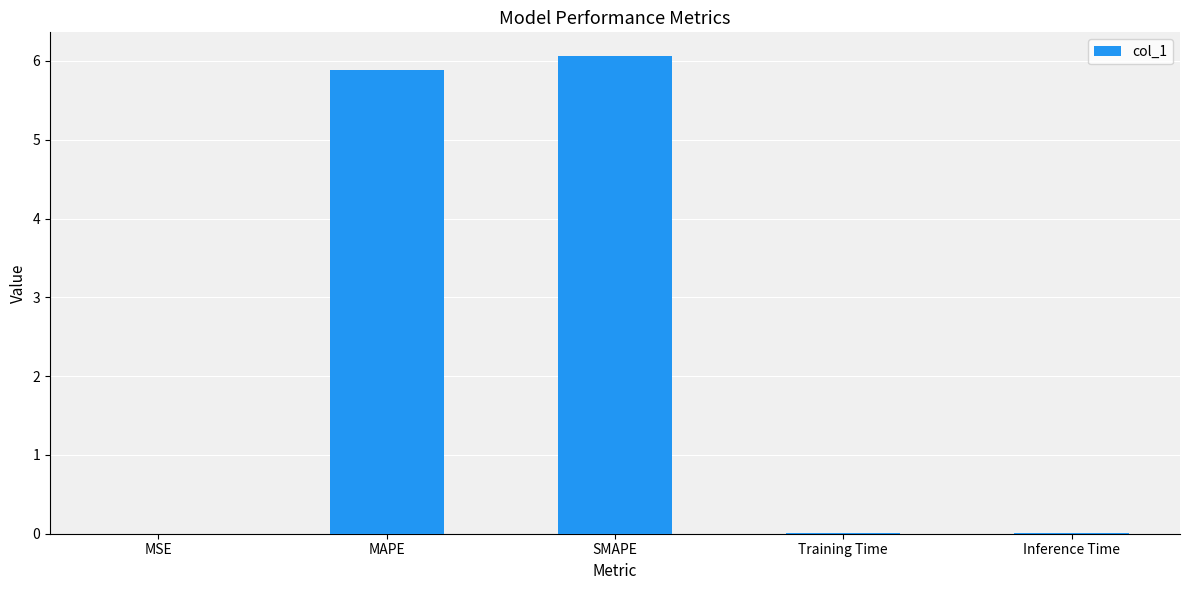

Is it true that the value at Training Time is 0.0?

True